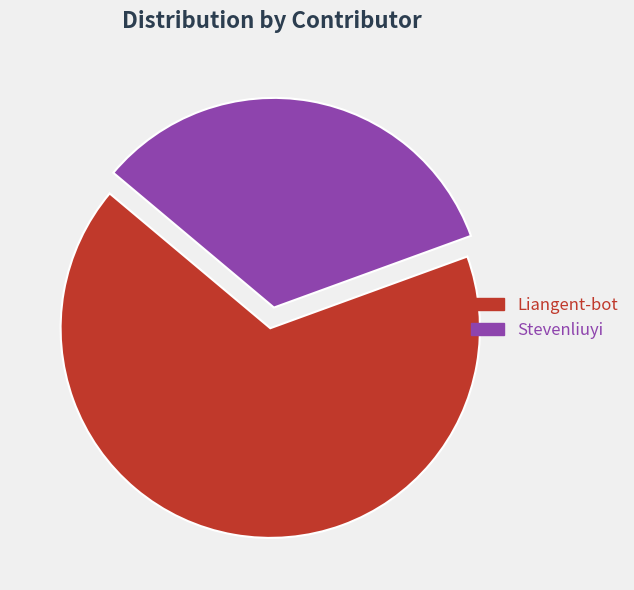

Which has a higher value, Liangent-bot or Stevenliuyi?

Liangent-bot